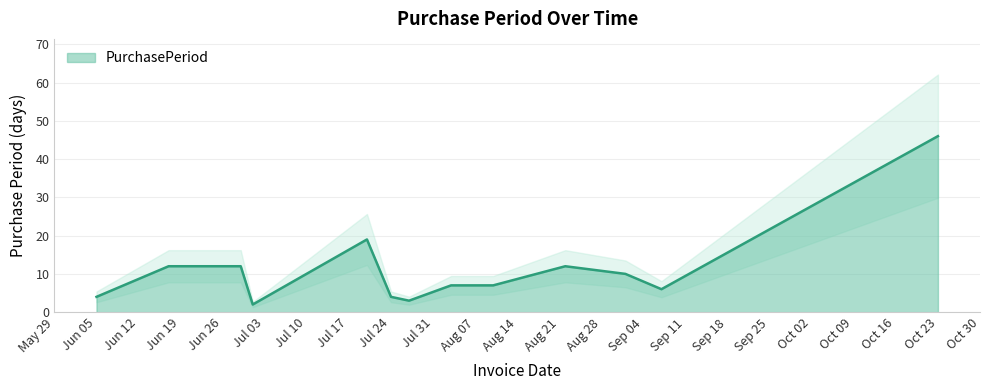

Which category has the highest value in the PurchasePeriod series?

Oct 23